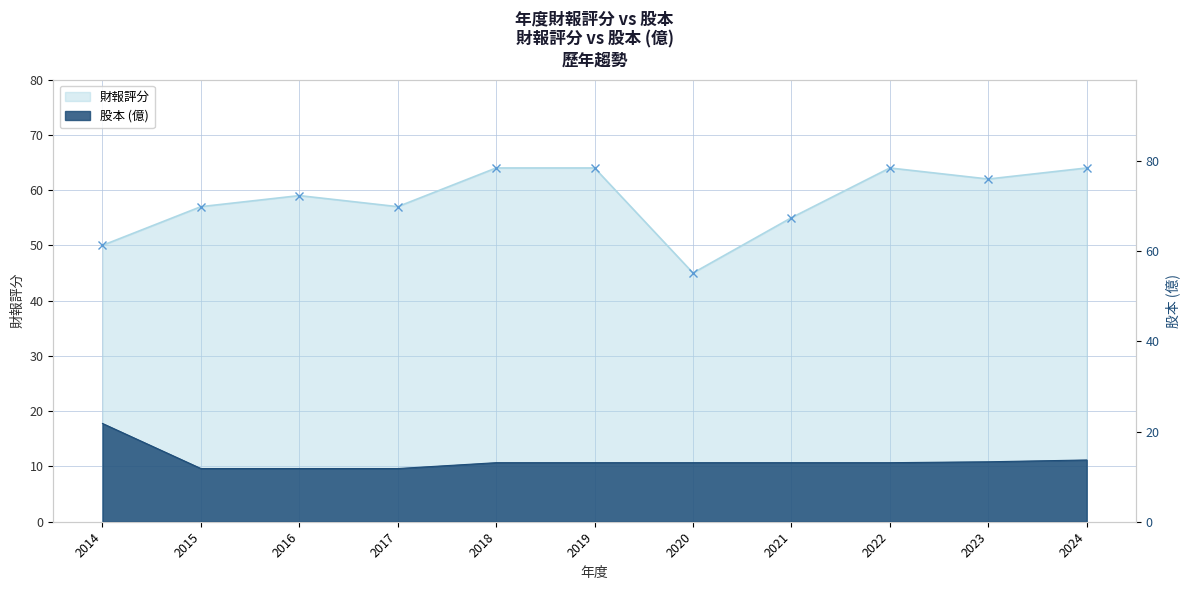

The 財報 series shows 57.0 at 2015. True or false?

True